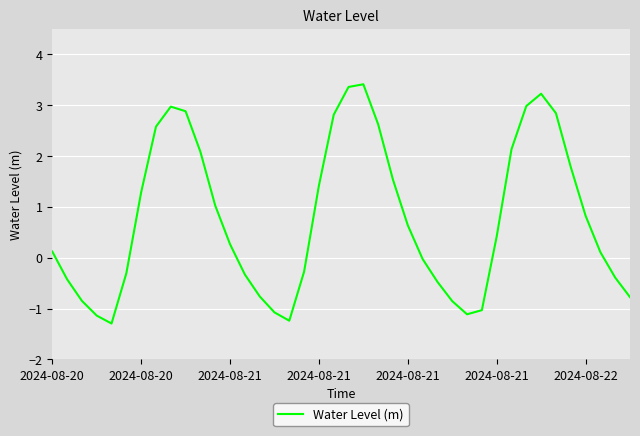

What is the greatest value displayed?

3.4